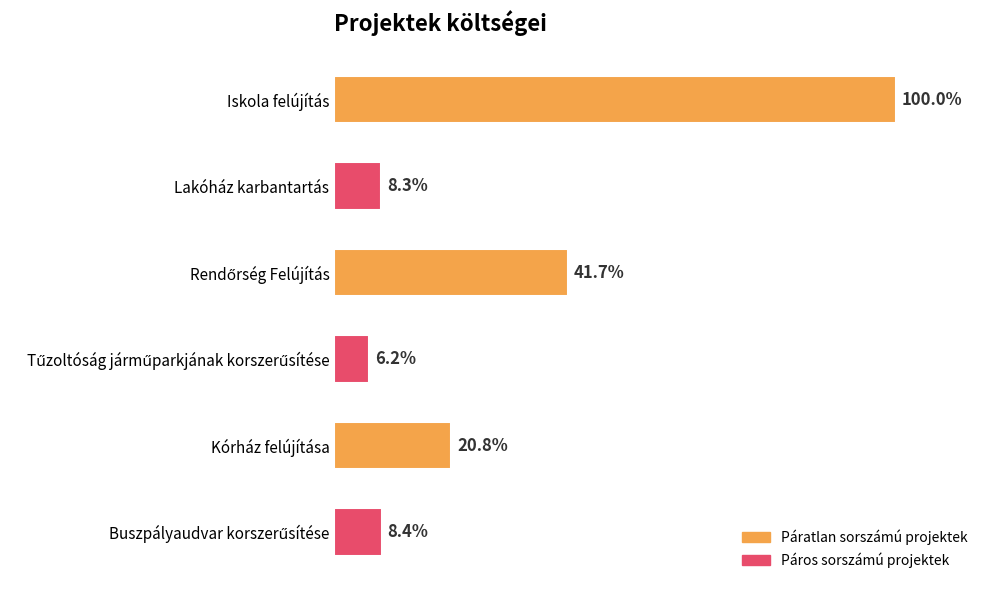

Does the chart contain any negative values?

No